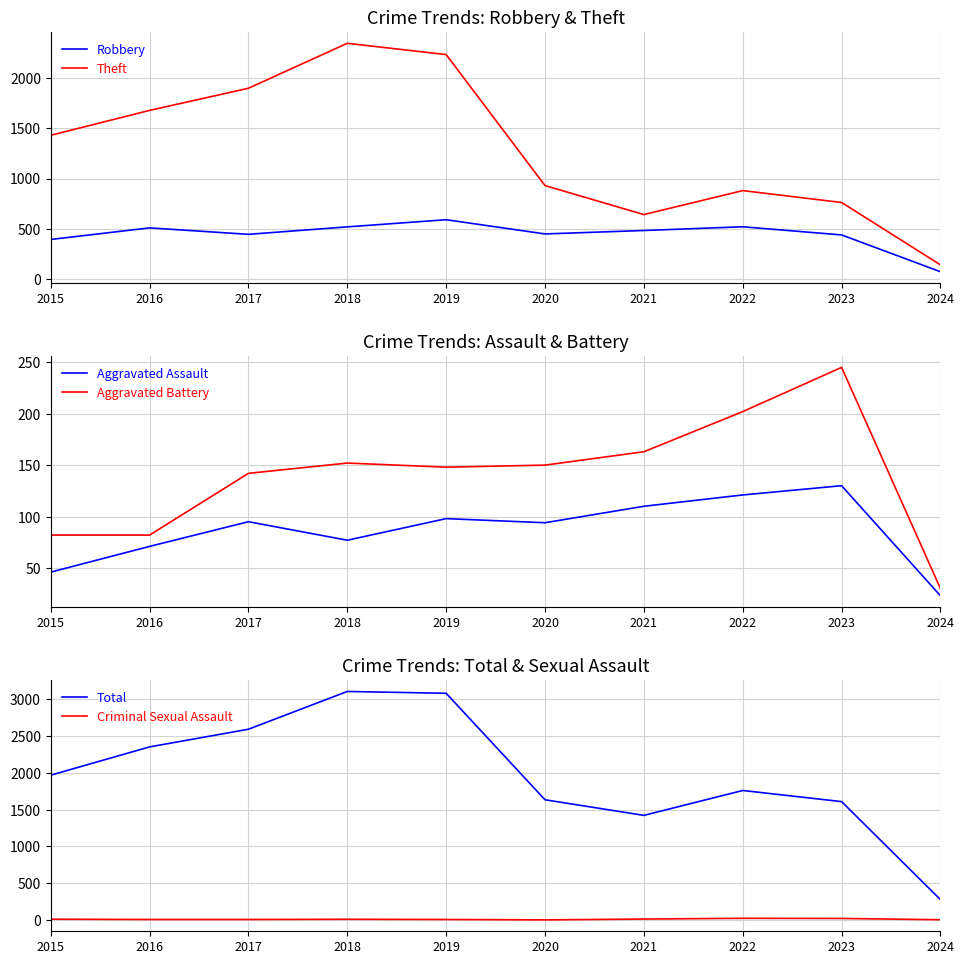

Which category has the highest value in the Theft series?

2018